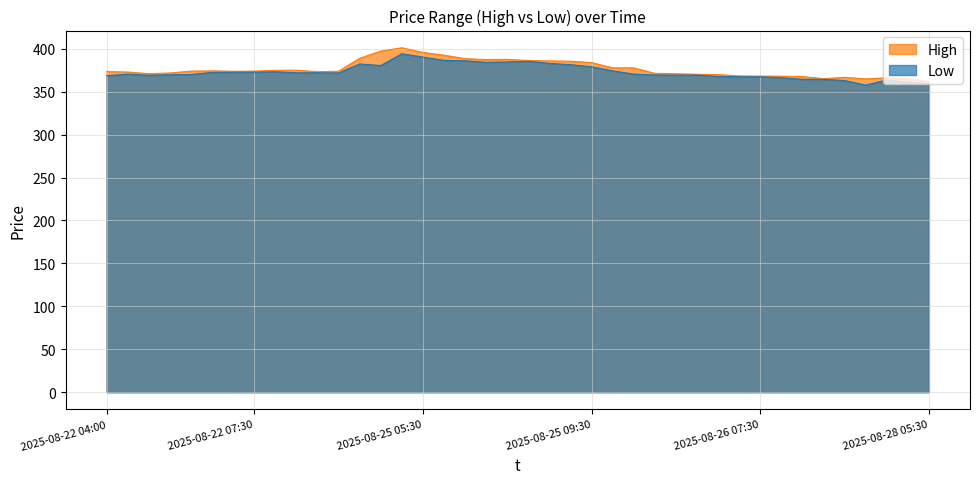

In High, how many points are higher than both neighbors (excluding endpoints)?

6